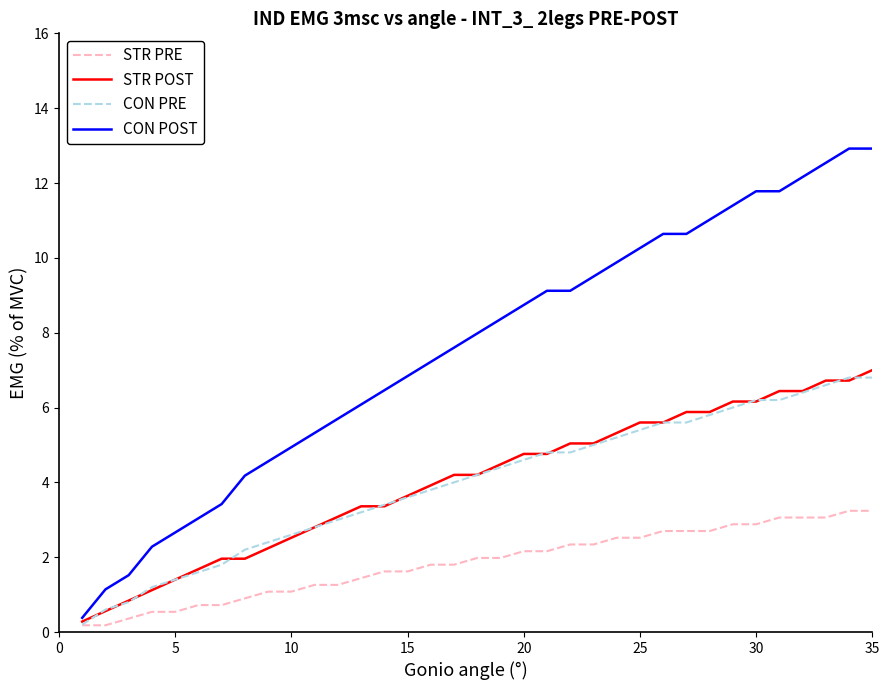

Which series has the largest total across all categories?

CON POST